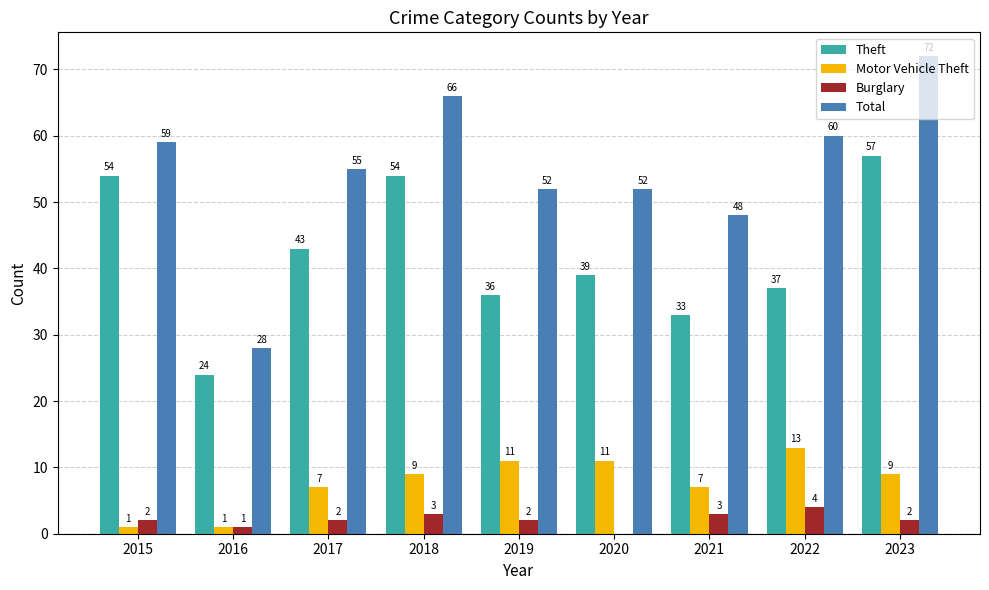

At which category is the sum across all series the highest?

2023